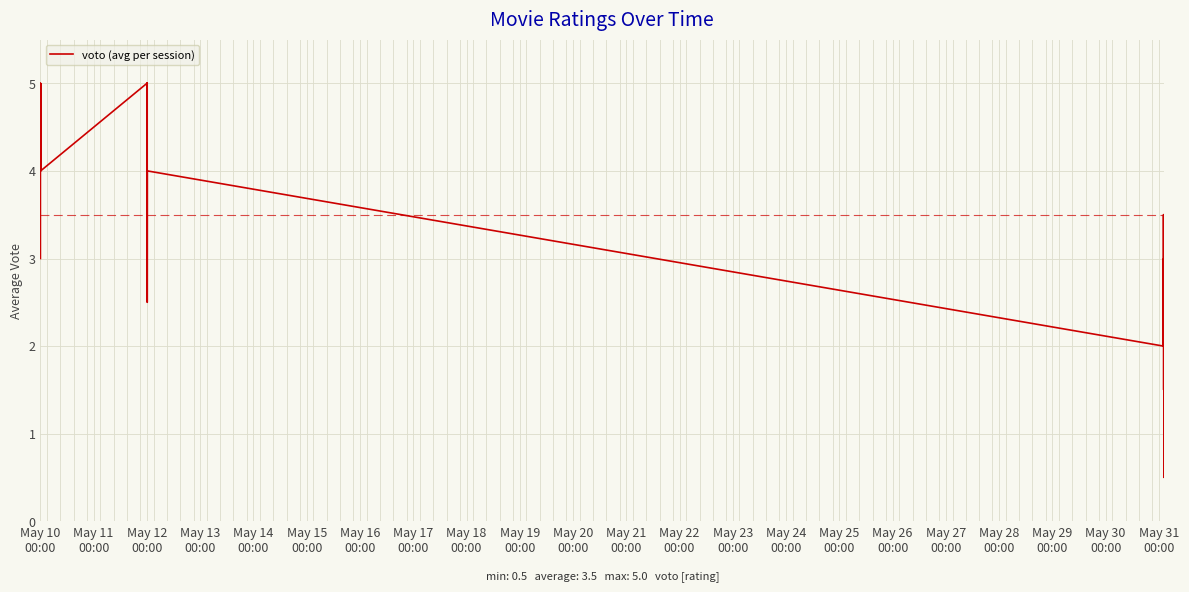

What is the maximum value shown in the chart?

5.0